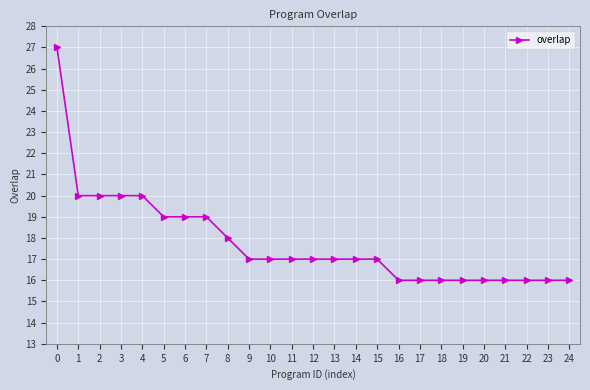

Is this an area chart (filled region under the line)?

No